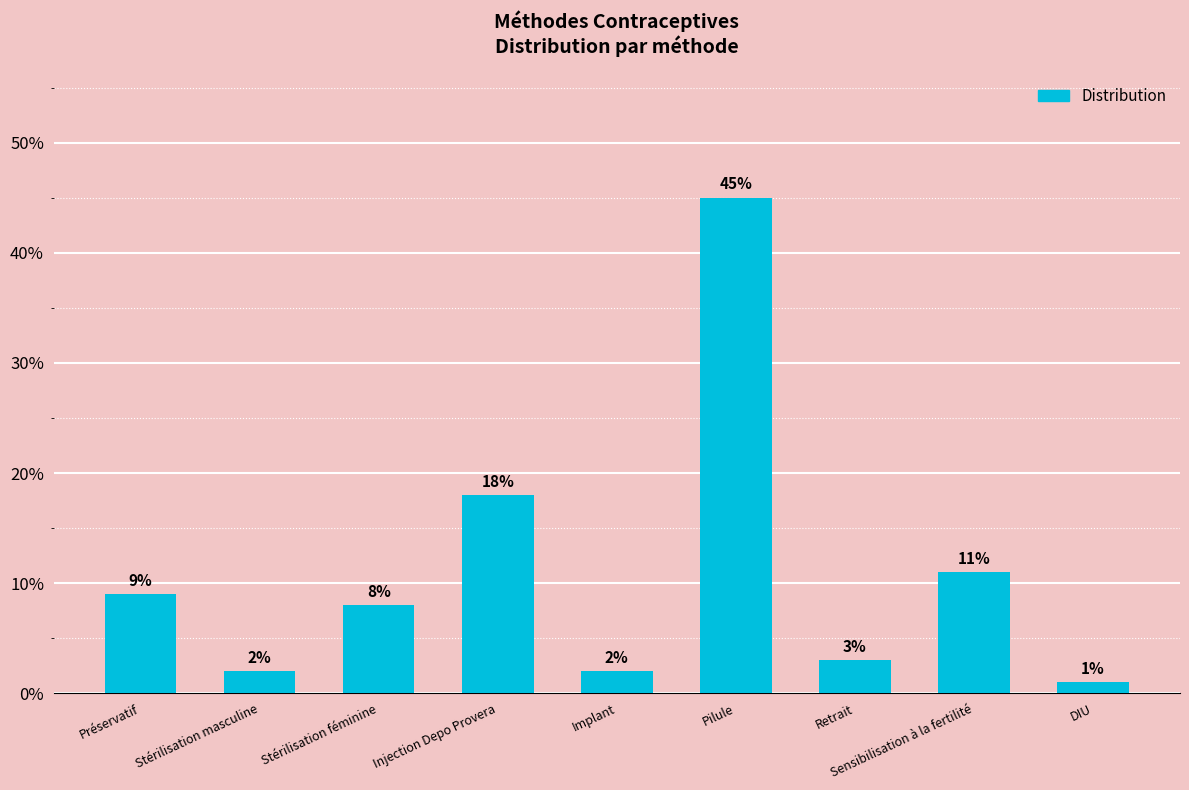

The value at Stérilisation féminine is 0.0. True or false?

False